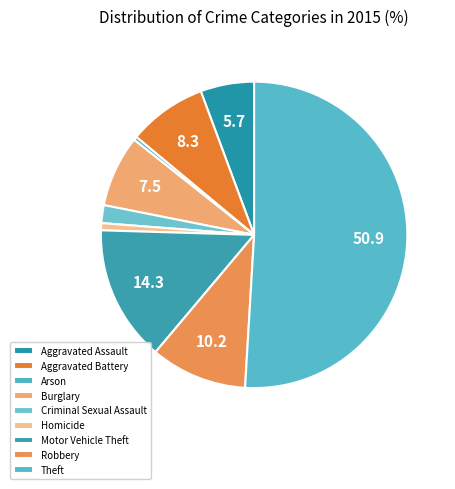

To the nearest percent, what is the combined percentage of Arson and Criminal Sexual Assault?

2%